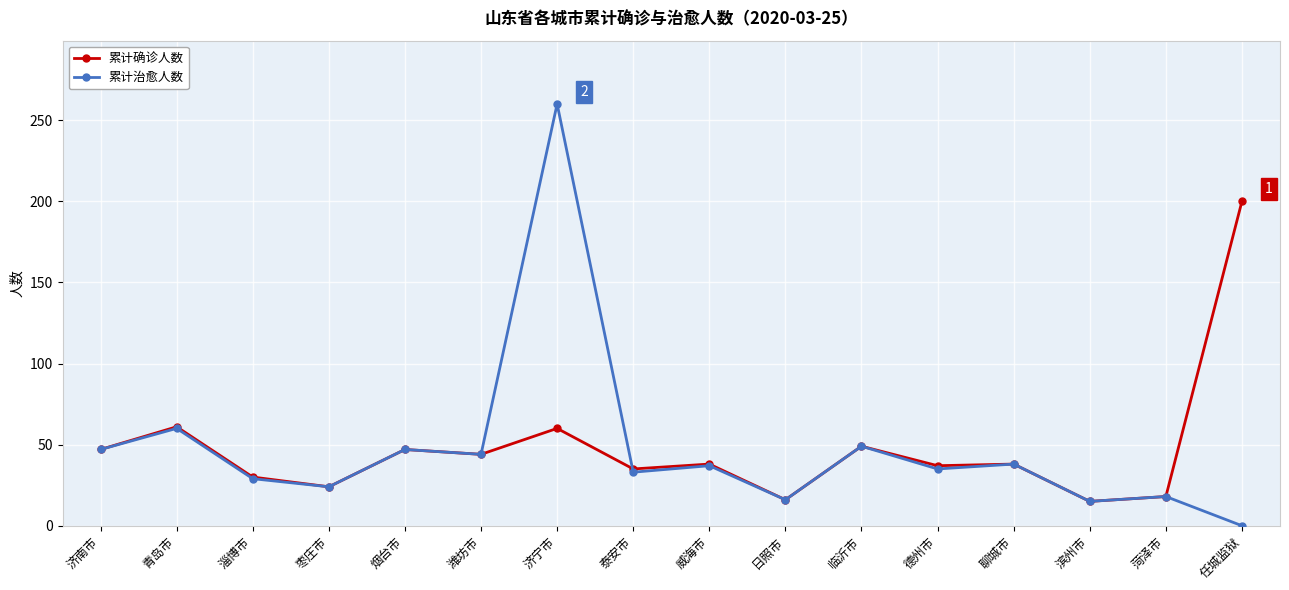

Count the number of data series in this chart.

2